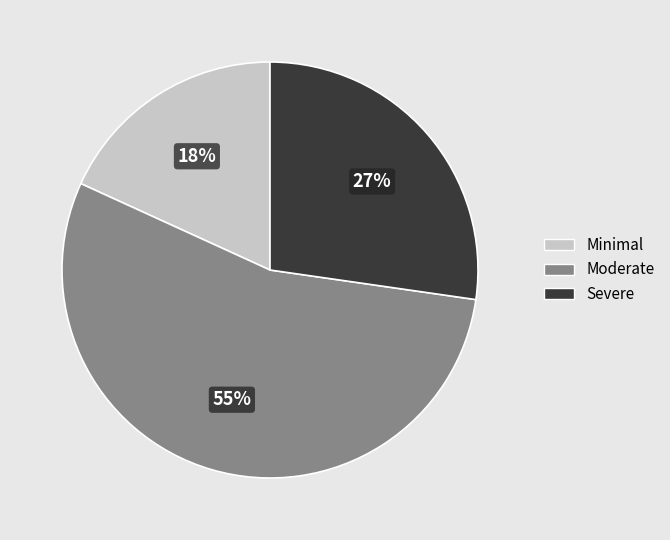

Which has a higher value, Severe or Moderate?

Moderate